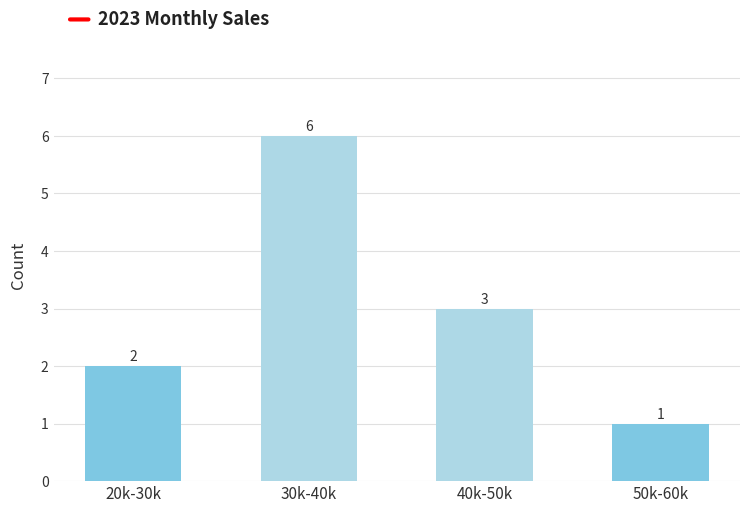

Reading right to left, transcribe all the data shown in this chart.

50k-60k=1	40k-50k=3	30k-40k=6	20k-30k=2